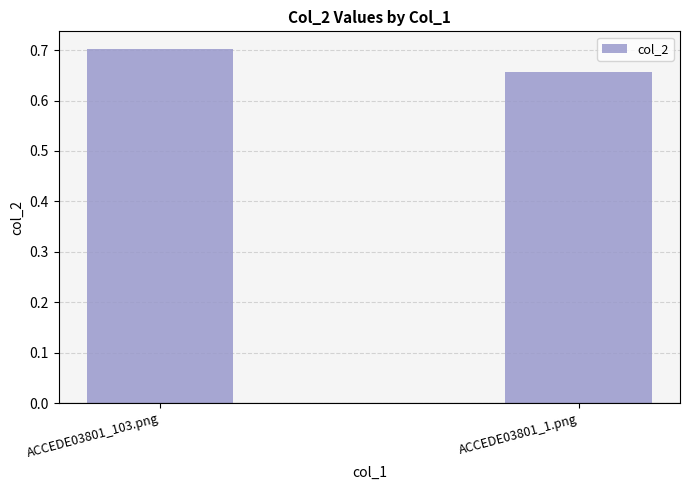

Where is the data nearest to the value 0?

ACCEDE03801_1.png